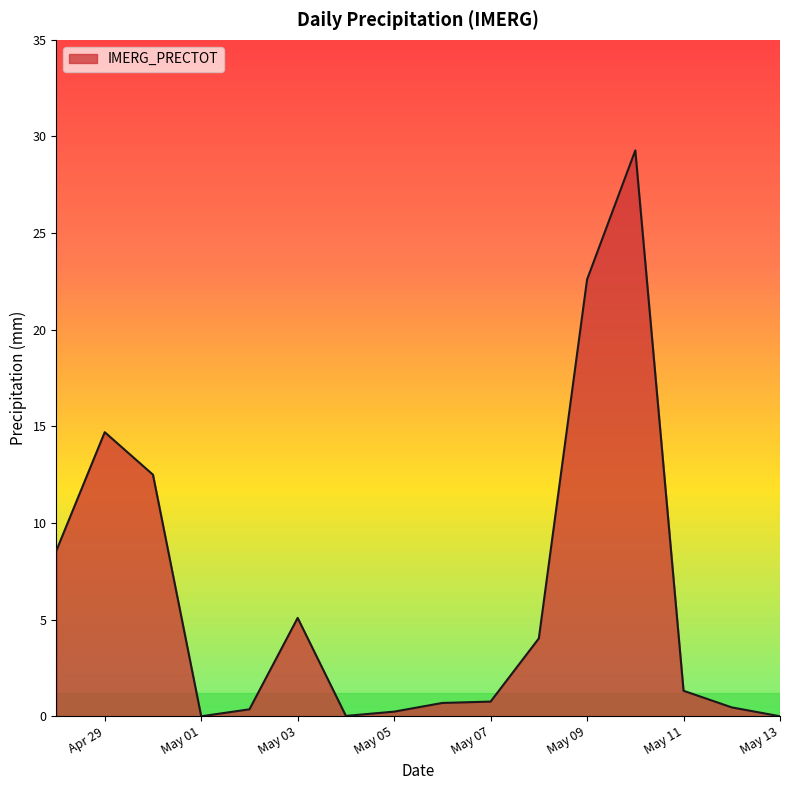

How many series are shown in this chart?

1